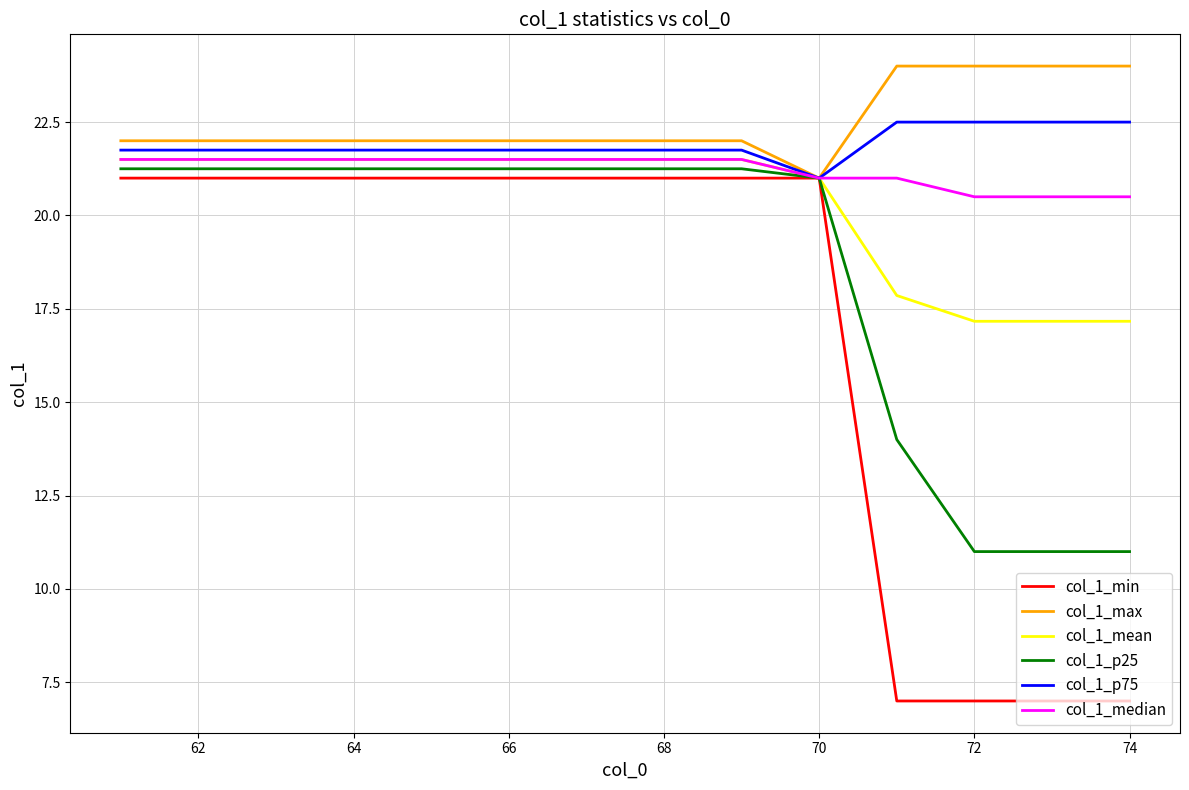

What is the greatest value displayed?

24.0